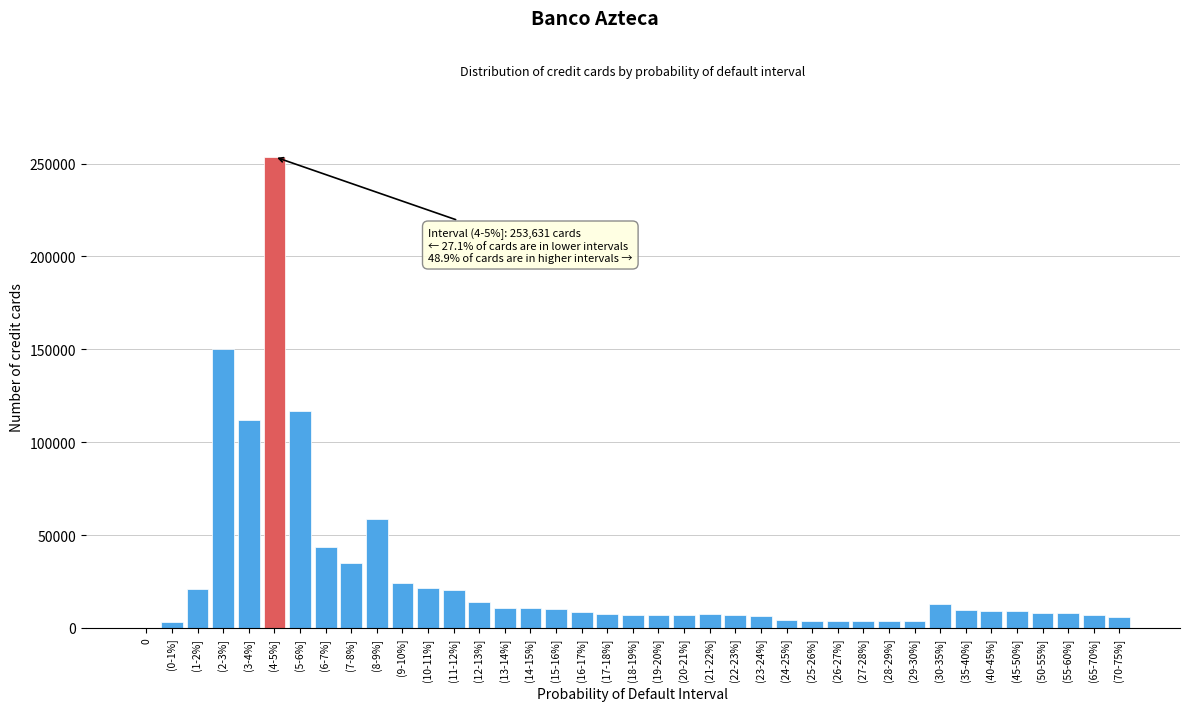

What is the sum of all values?

1057244